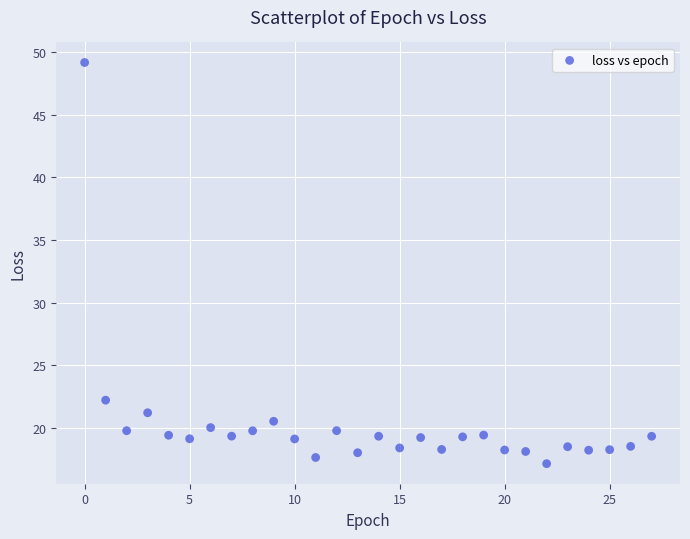

What is the range of Y values (max minus min)?

32.0